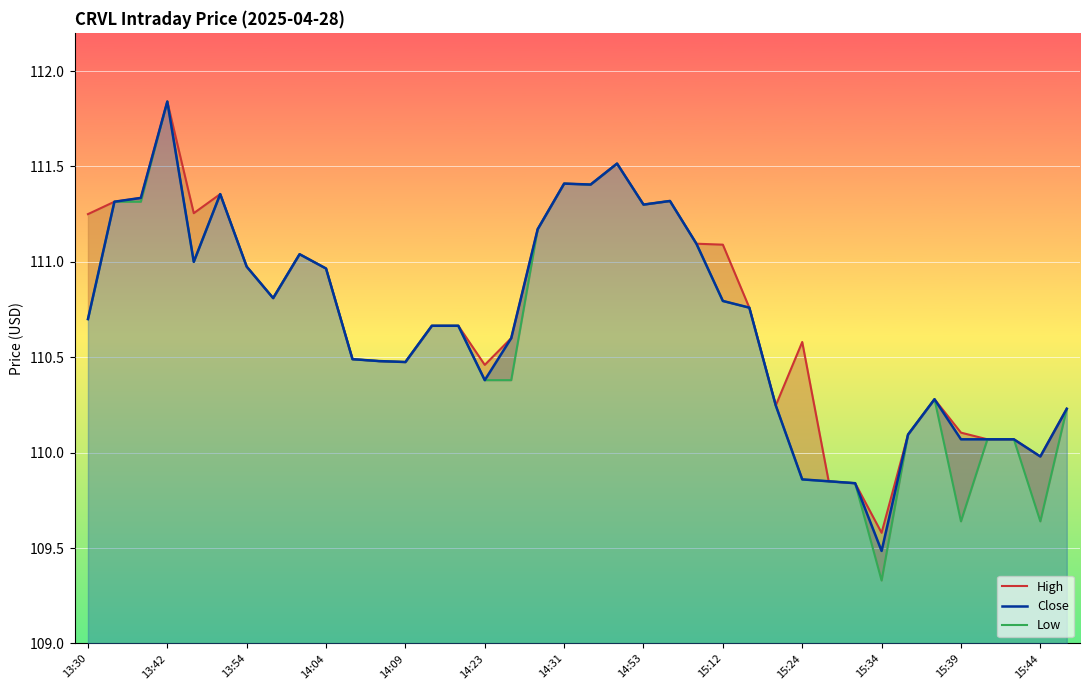

True or false: High and Close cross at least once.

False